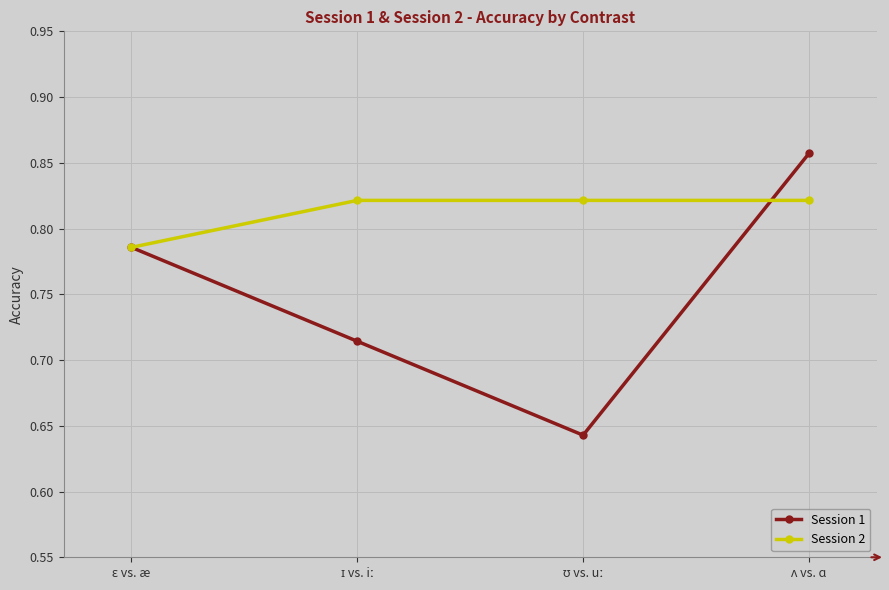

List the series in order of their overall mean, lowest first.

Session 1, Session 2